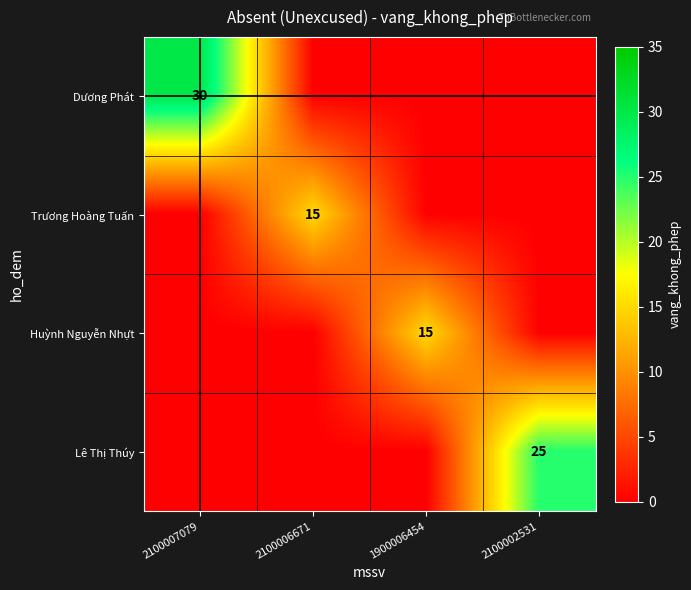

Which has a higher value, 2100006671 or 2100007079?

2100007079